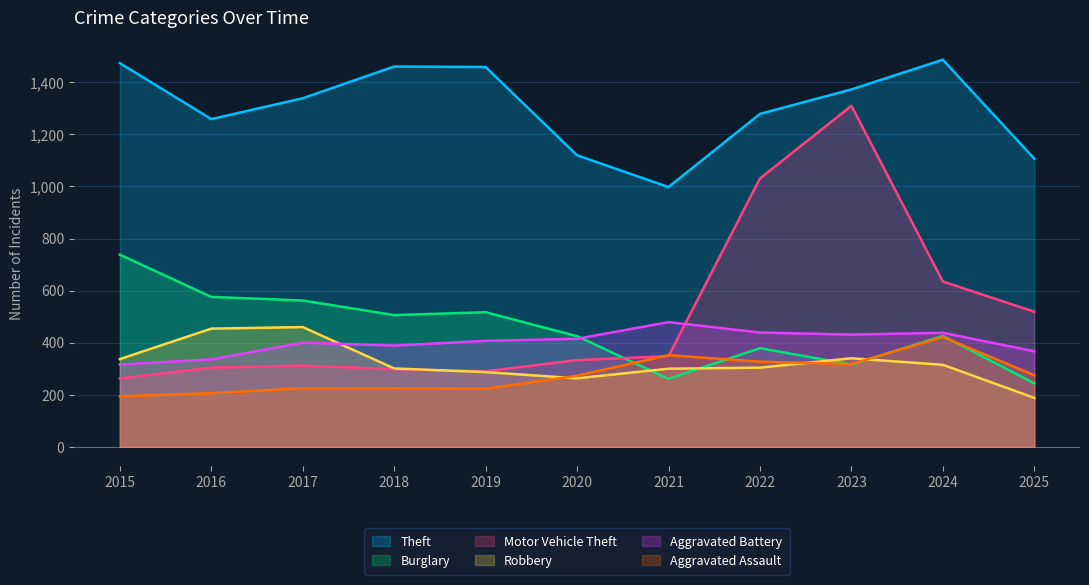

How many lines are shown in the chart?

6